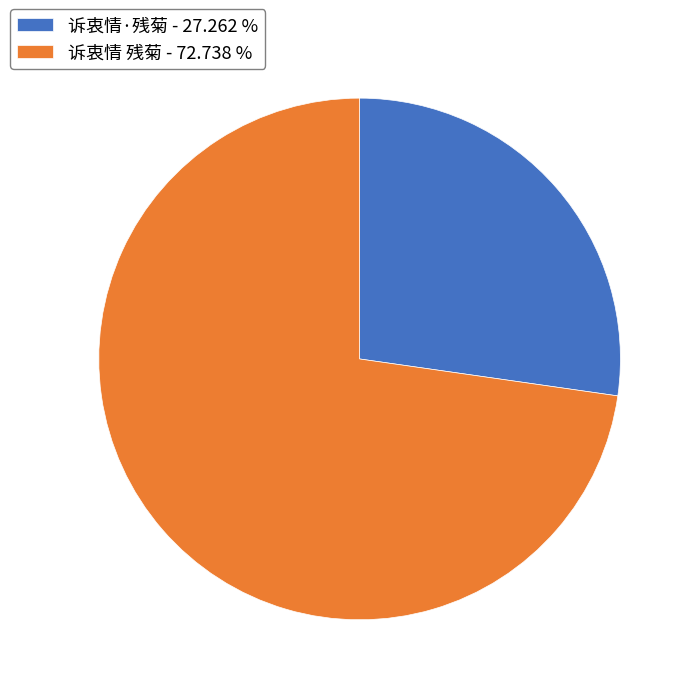

Is it true that 诉衷情·残菊 is 14% of the pie?

False